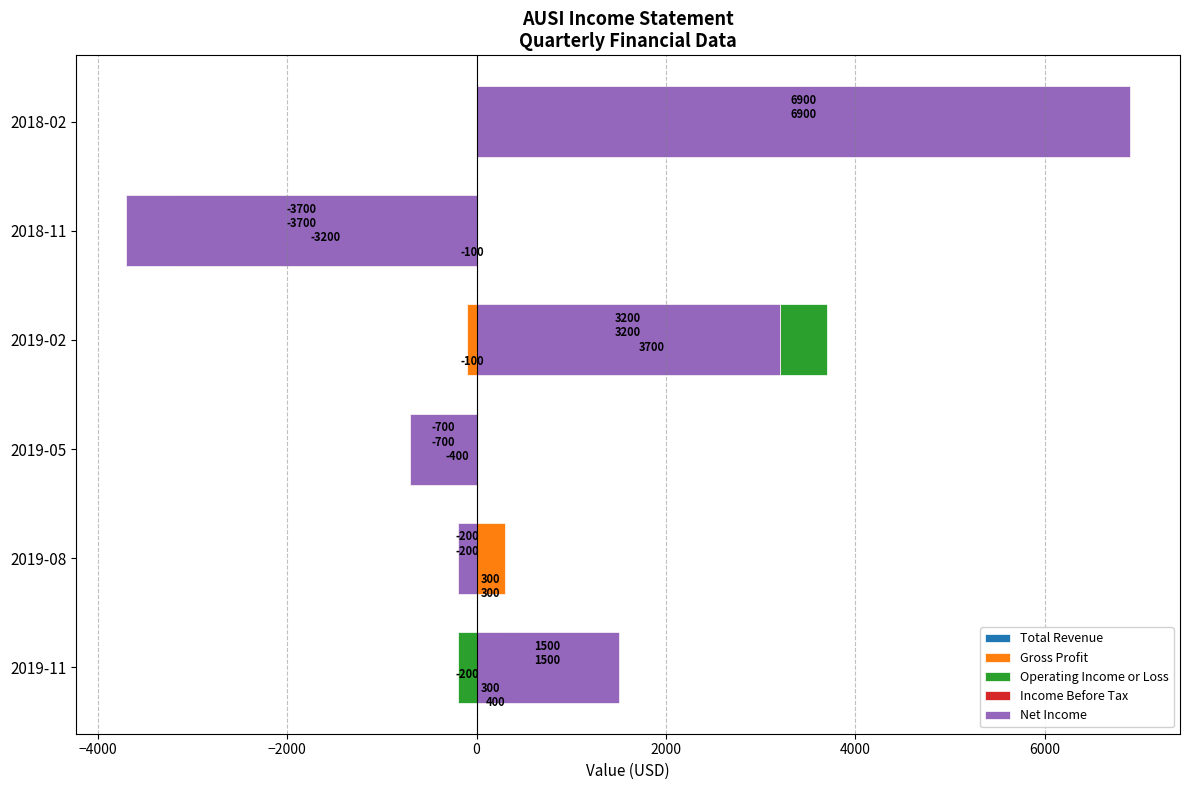

How many data points in Total Revenue are above 0?

2